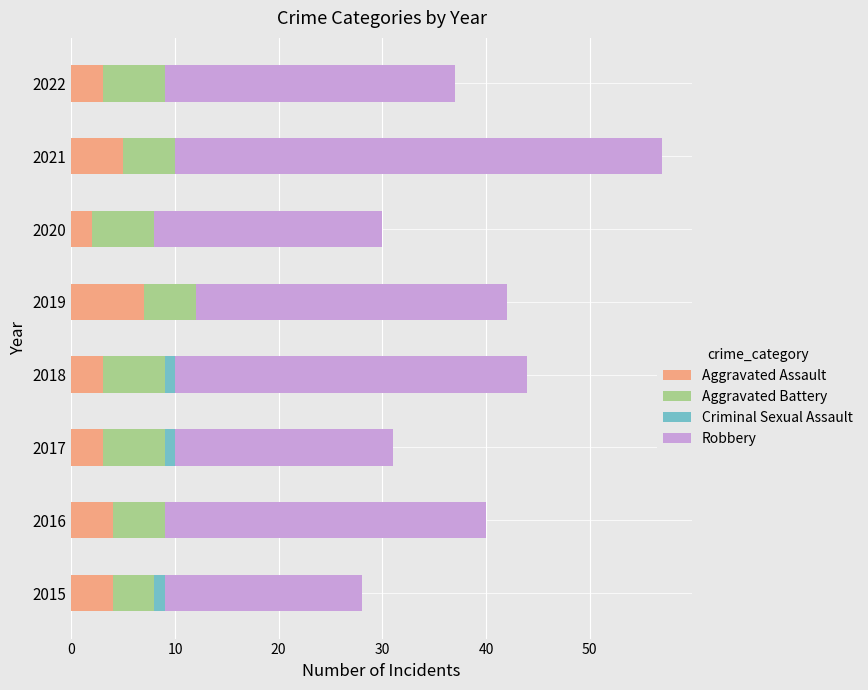

At which label does Aggravated Assault reach its peak?

2019